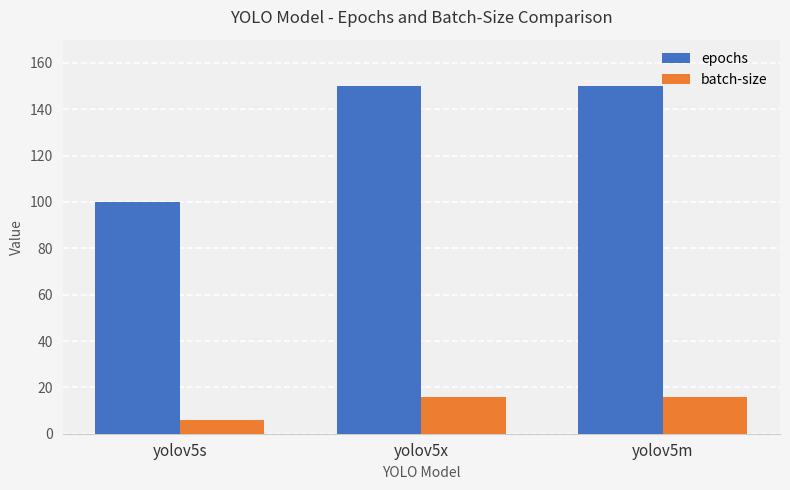

Is the value of batch-size at yolov5s greater than the value of epochs at yolov5x?

No